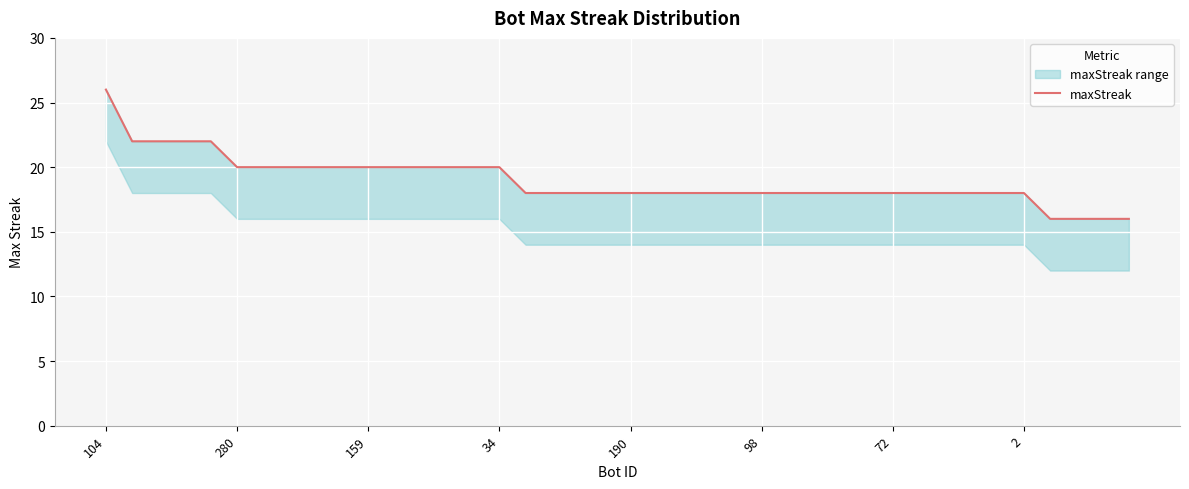

Is it true that the value at 13 is 20?

True